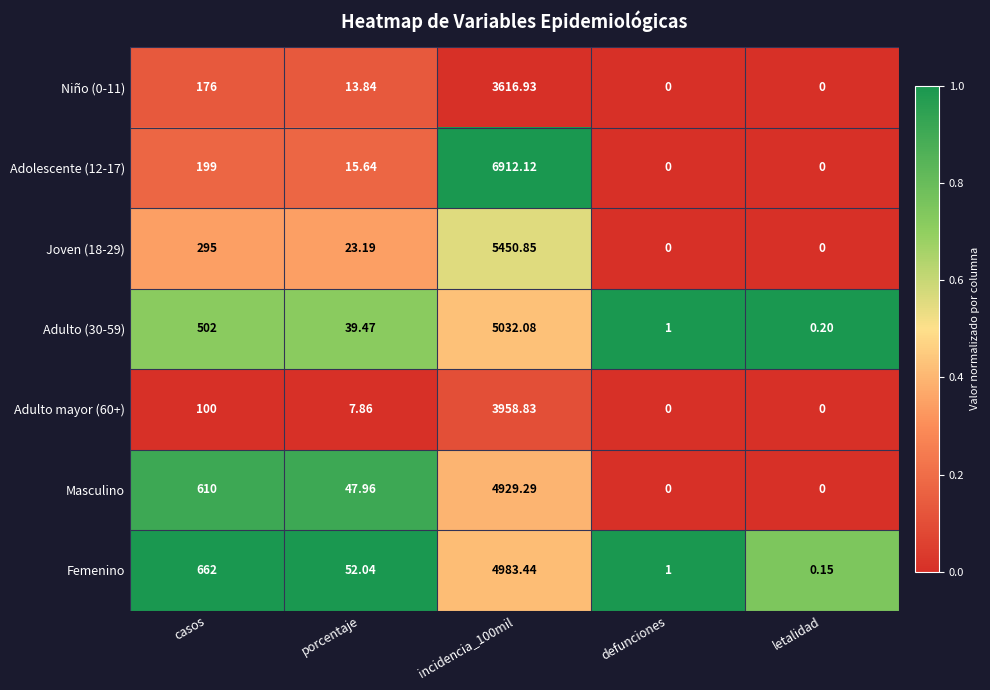

How many categories are shown in the chart?

5